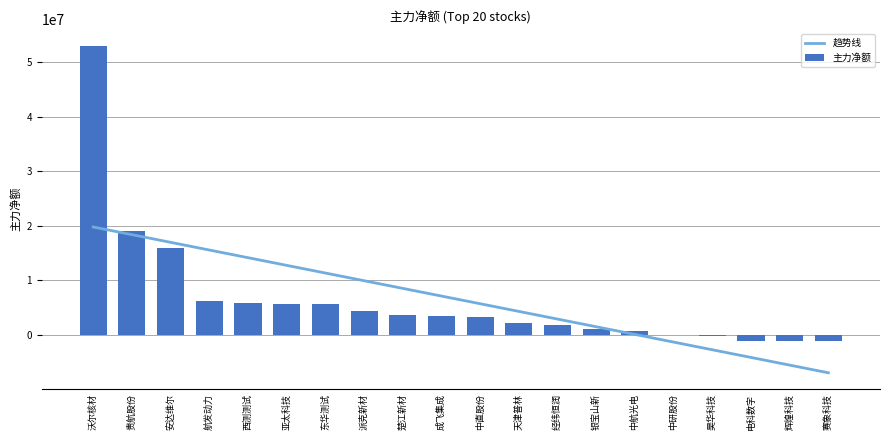

Where is 主力净额 nearest to the value 25916572?

贵航股份